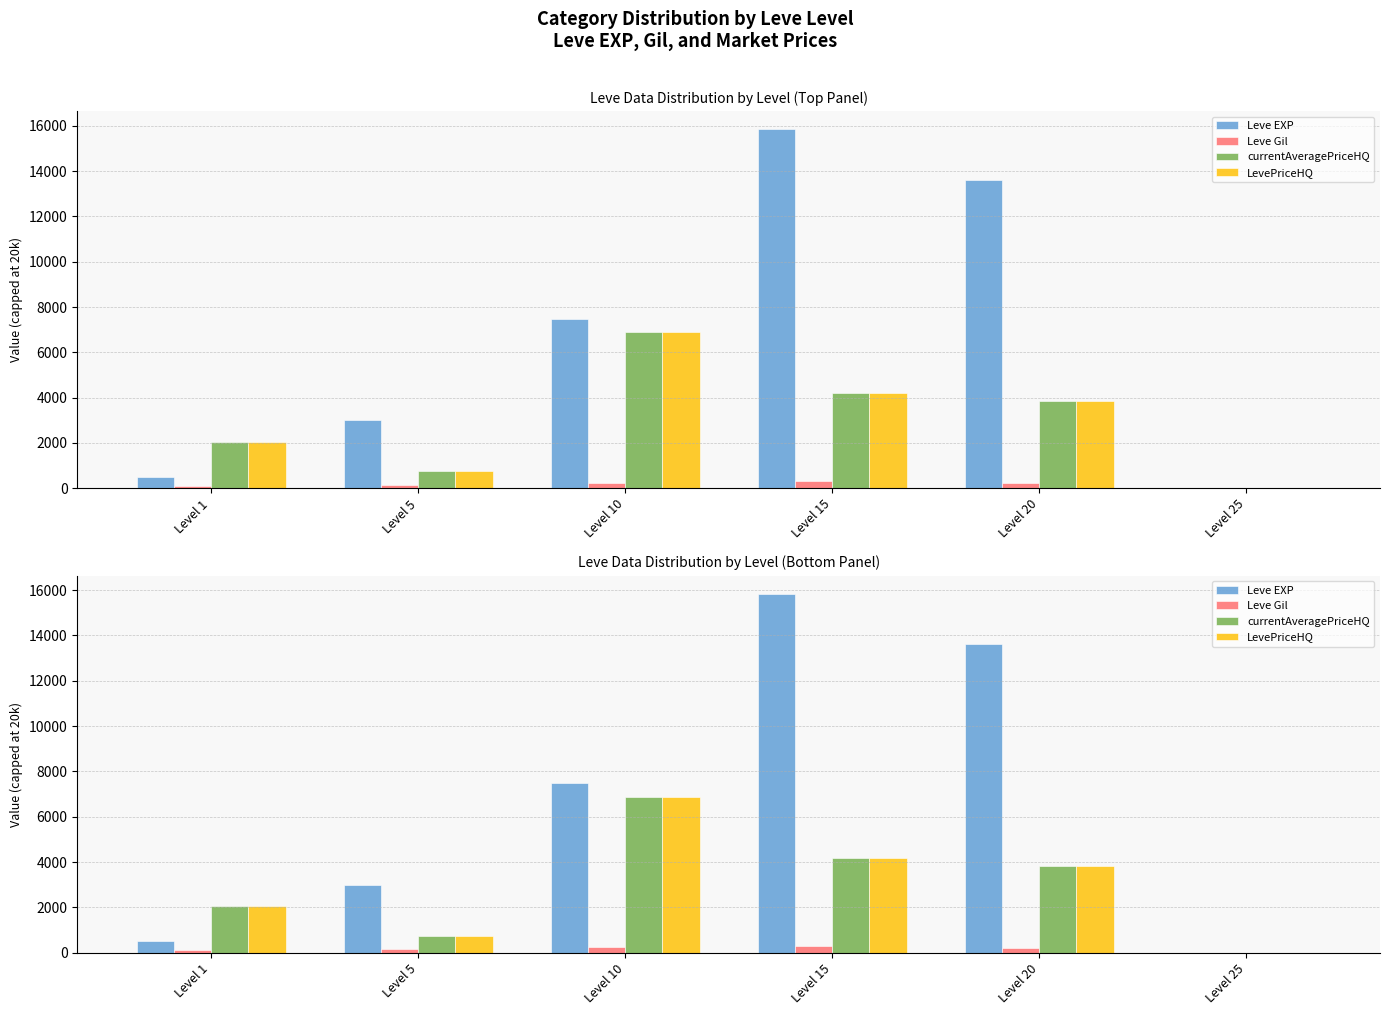

Between Level 5 and Level 10, which series saw the biggest shift?

currentAveragePriceHQ